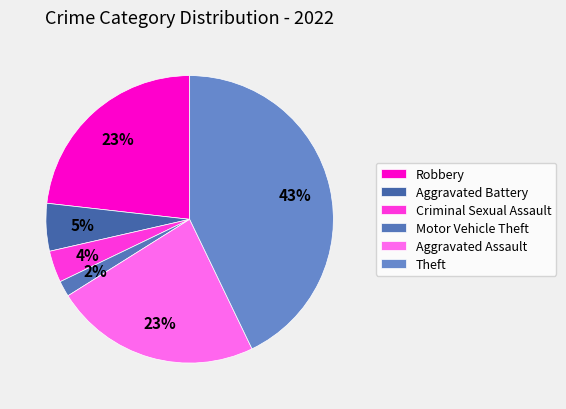

Does Theft account for over 50% of the chart?

No